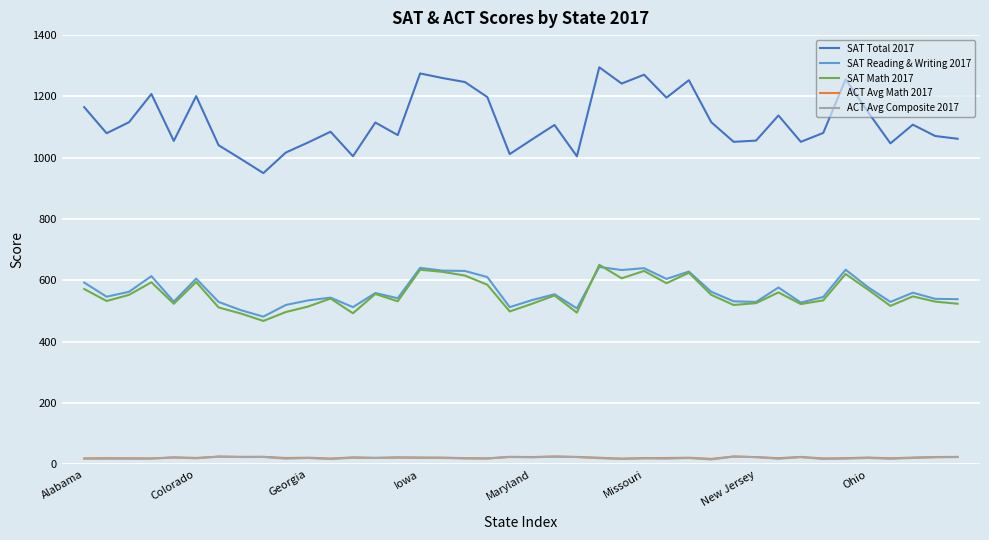

What are all the series names shown in the legend?

SAT Total 2017, SAT Reading & Writing 2017, SAT Math 2017, ACT Avg Math 2017, ACT Avg Composite 2017